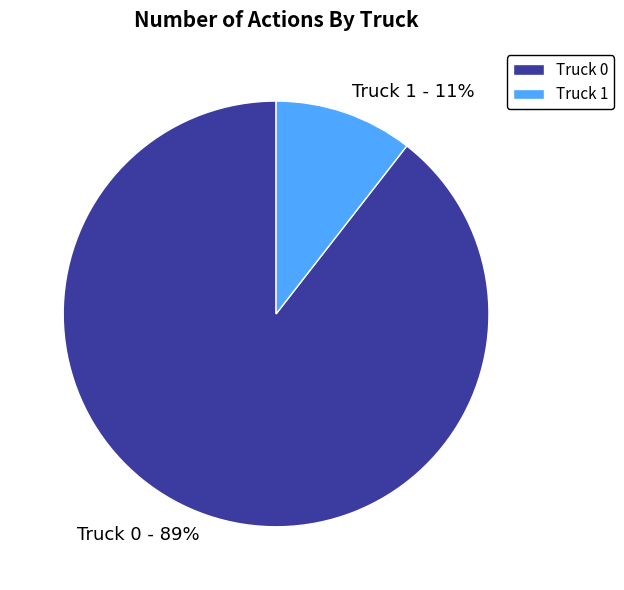

To the nearest percent, what is the combined percentage of Truck 1 and Truck 0?

100%